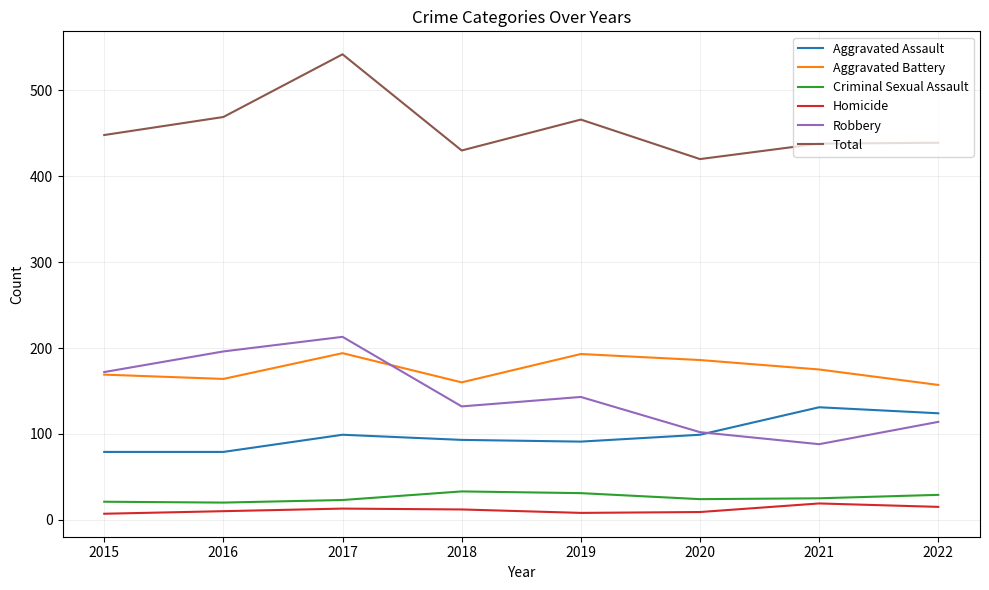

Is it true that Aggravated Battery equals 40 at 2021?

False